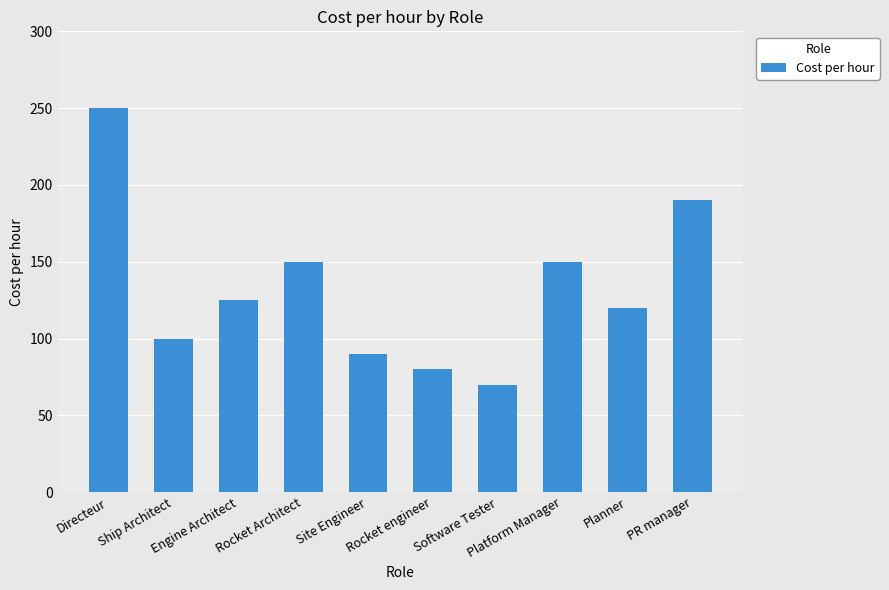

Does the chart contain any negative values?

No